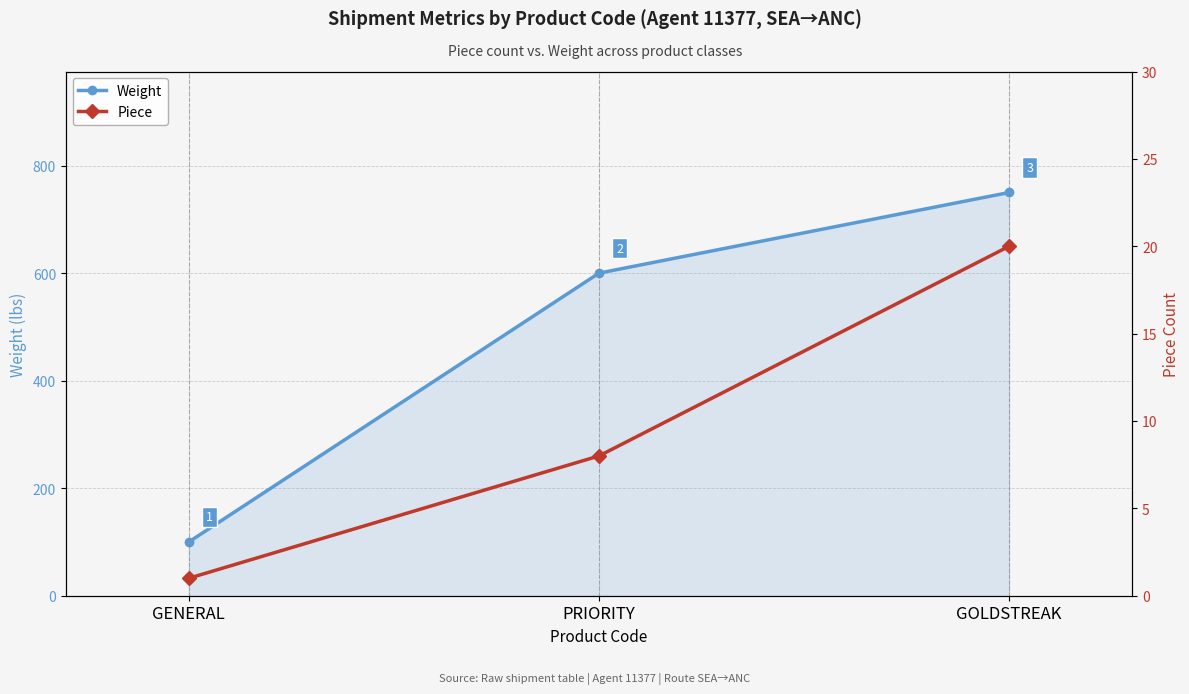

How many values in the Weight series are below 600?

1